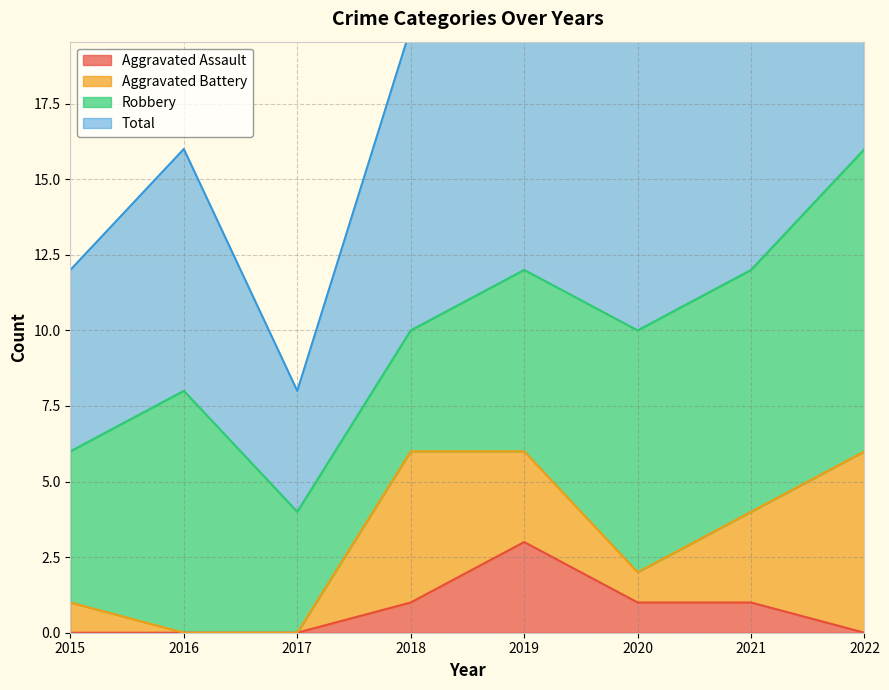

Which category has the highest value in the Aggravated Assault series?

2019